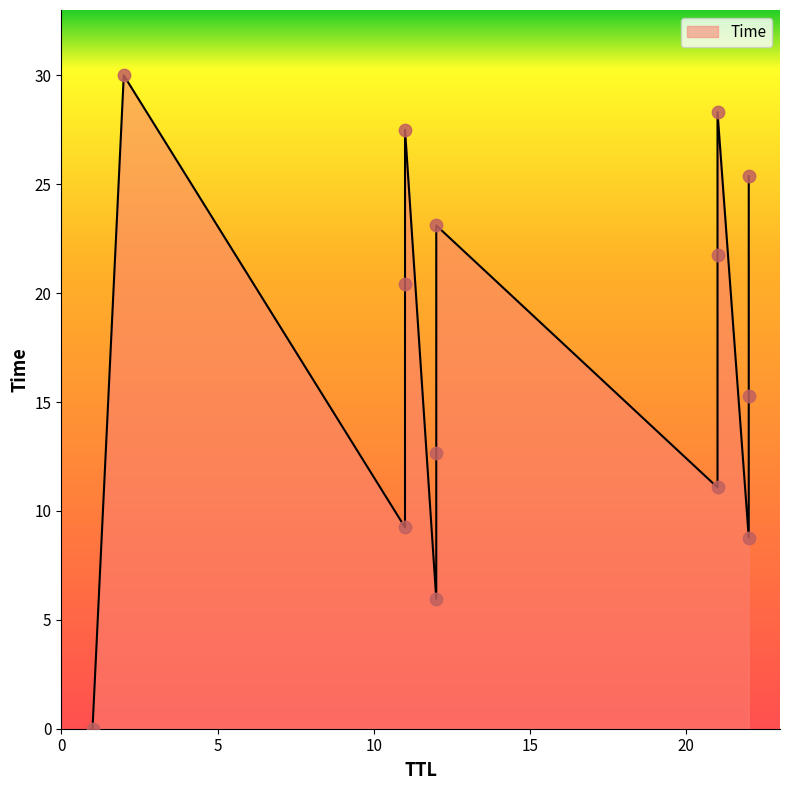

Which has a higher value, 2 or 21?

2